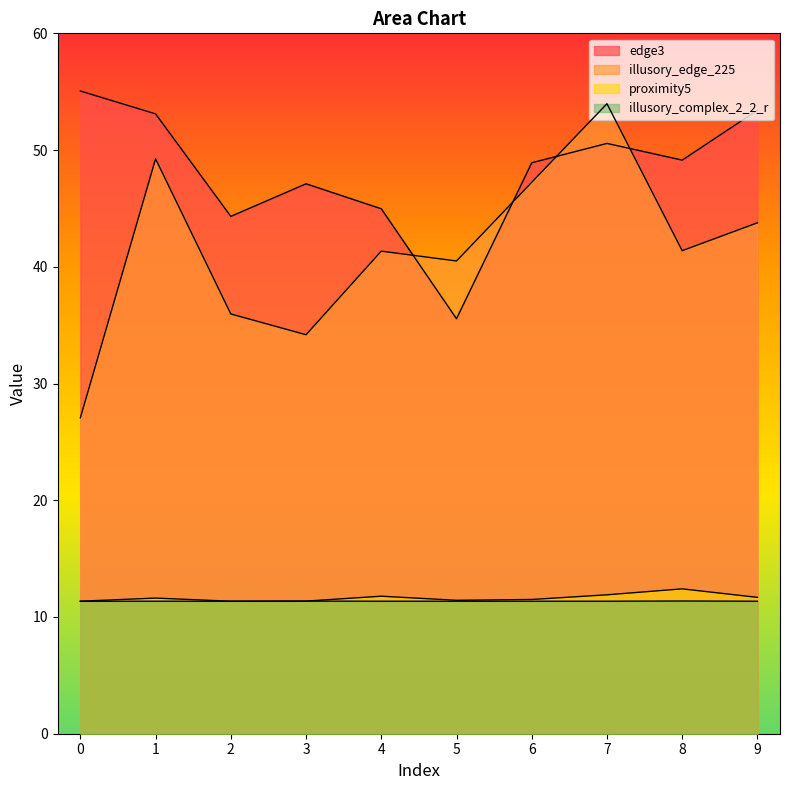

How many lines are shown in the chart?

4